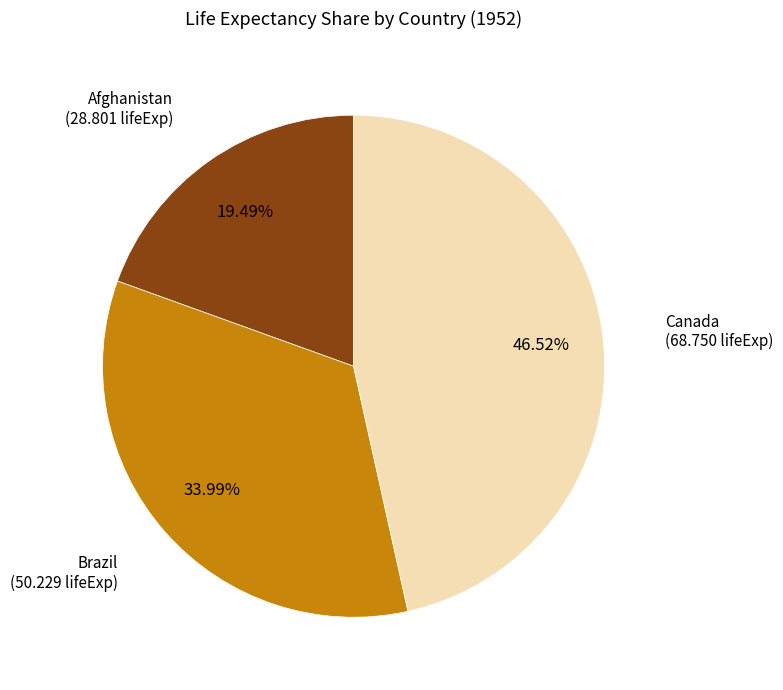

Which has a higher value, Afghanistan or Brazil?

Brazil